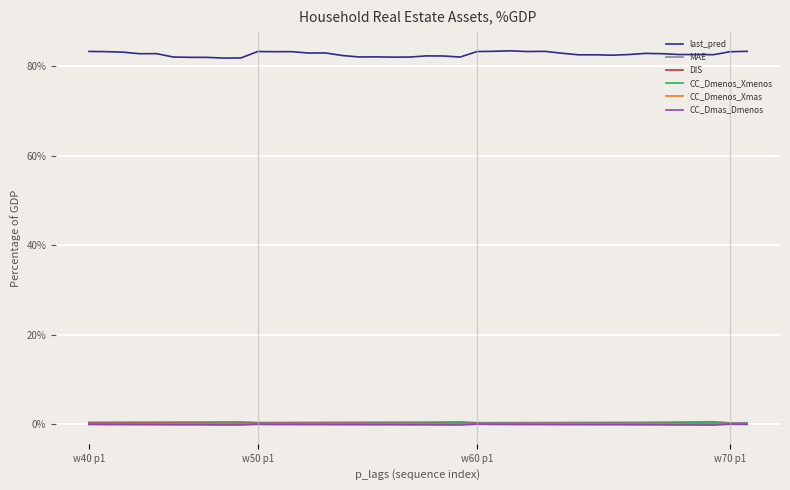

Which series has the largest range (max minus min)?

last_pred